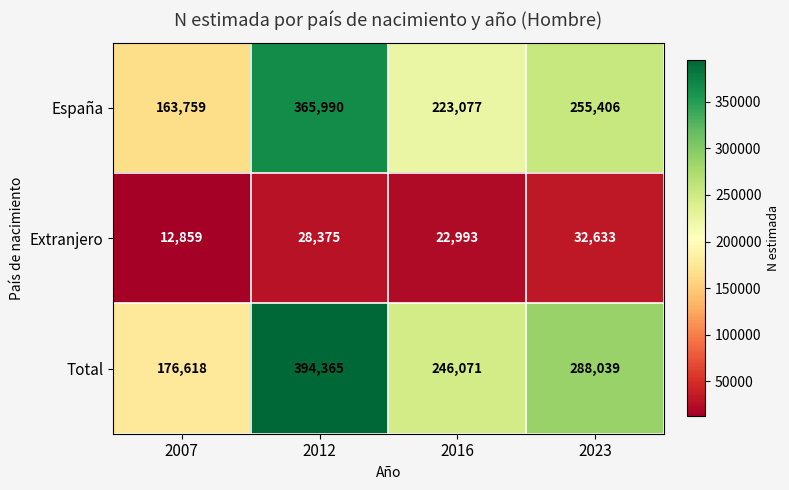

How many Extranjero values are between 22993 and 32633?

3